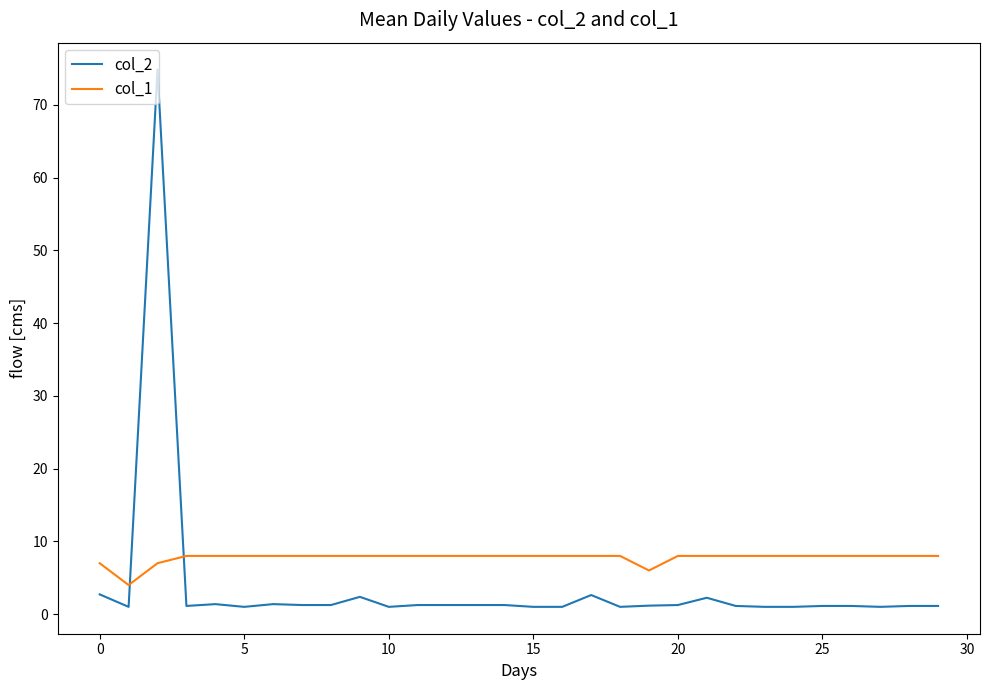

Rank the series by their maximum value, from lowest to highest.

col_1, col_2